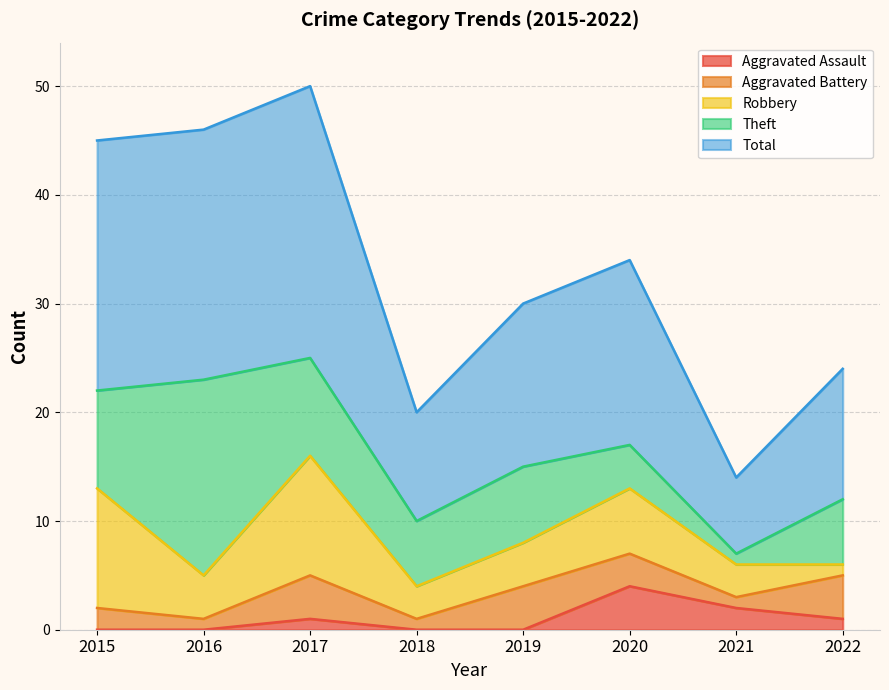

Reading left to right, transcribe all the data shown in this chart.

Aggravated Assault: 0	0	1	0	0	4	2	1
Aggravated Battery: 2	1	4	1	4	3	1	4
Robbery: 11	4	11	3	4	6	3	1
Theft: 9	18	9	6	7	4	1	6
Total: 23	23	25	10	15	17	7	12